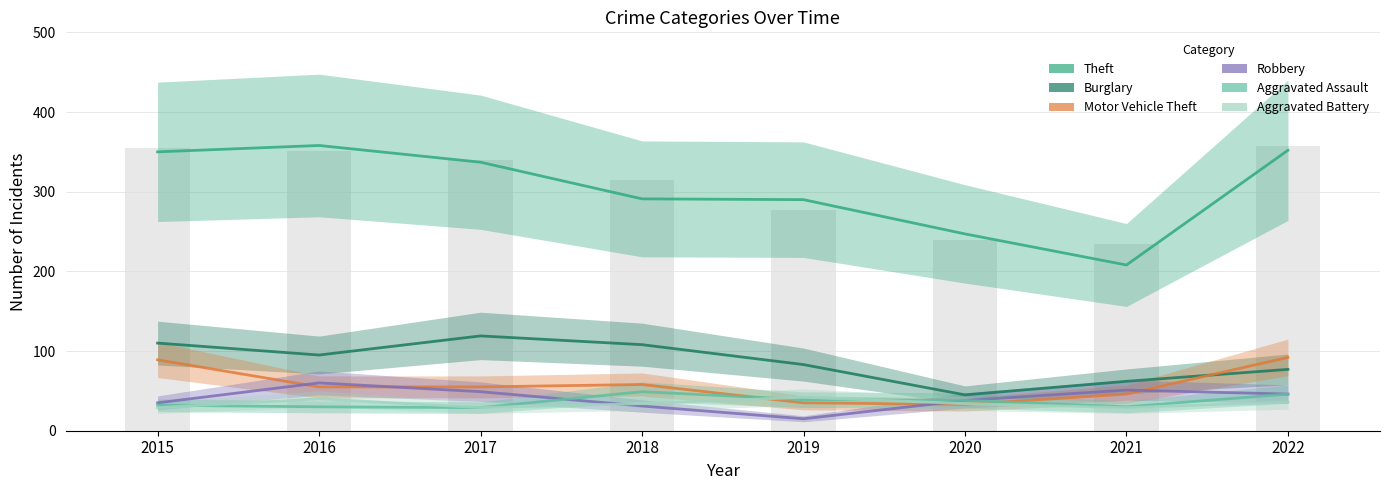

Are the bars horizontal?

No